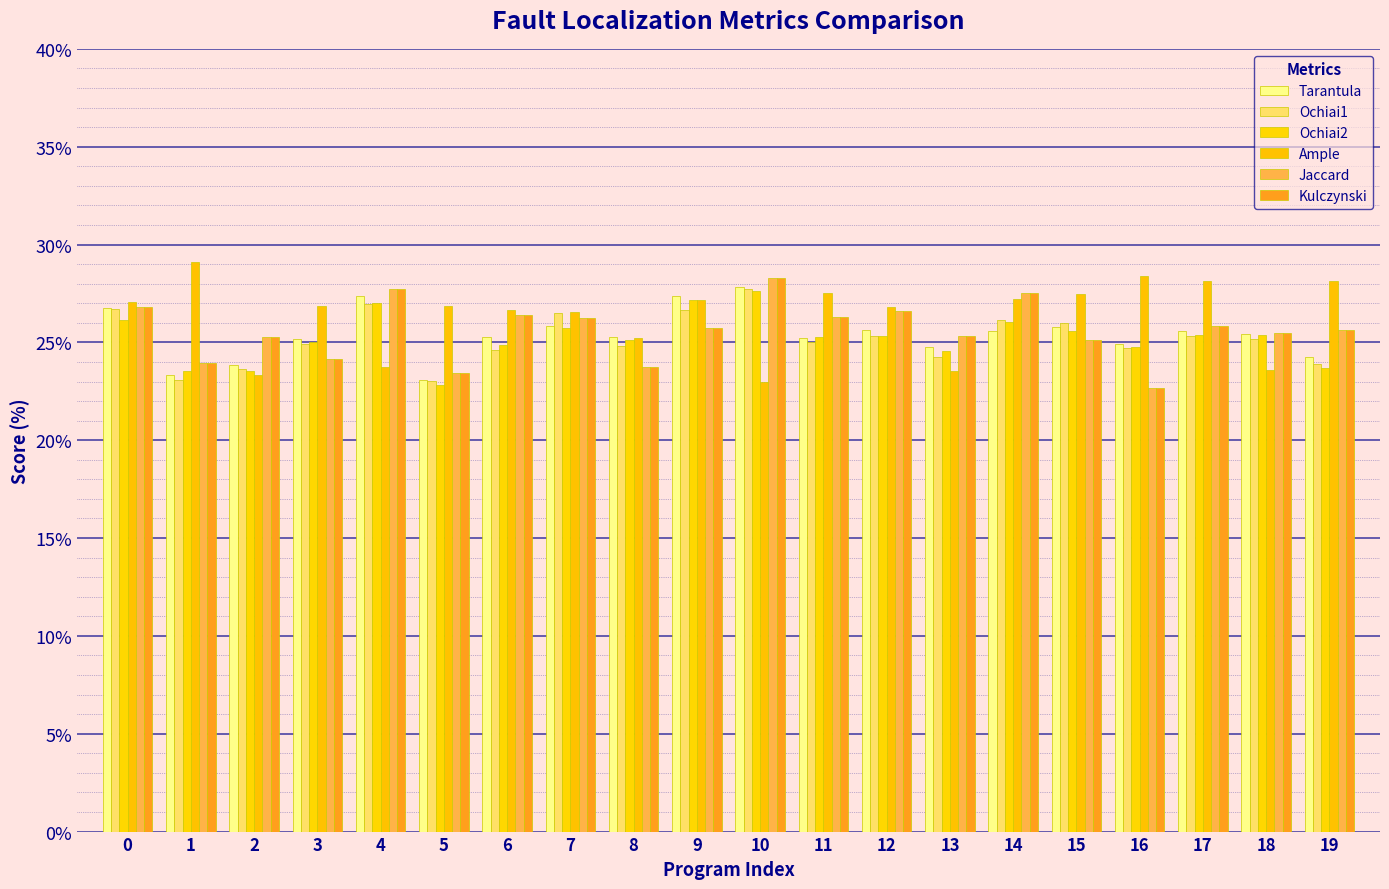

At which label does Ochiai2 reach its peak?

10